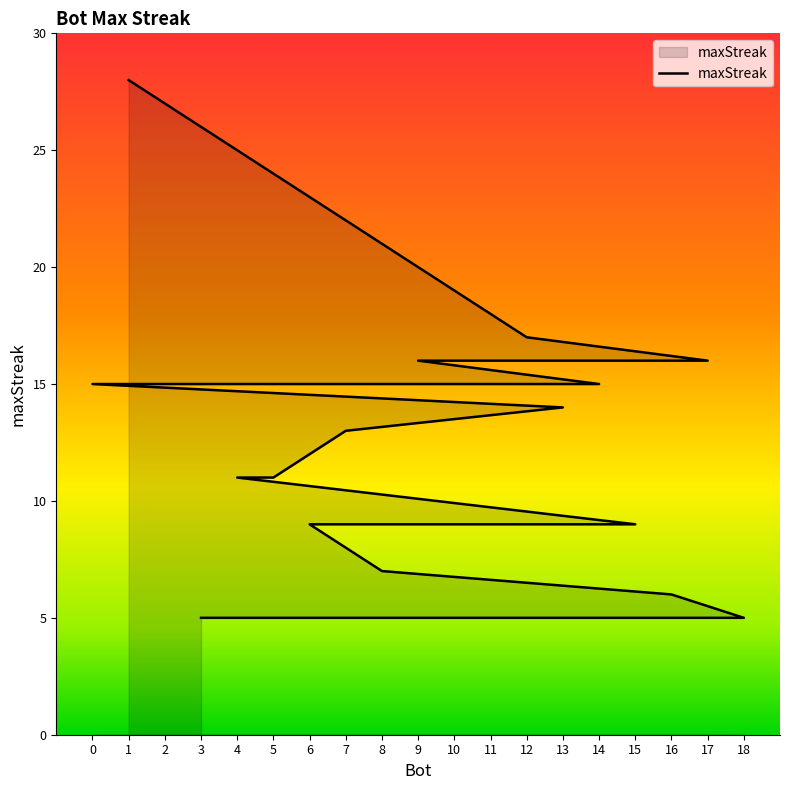

Between 10 and 18, which is larger?

10